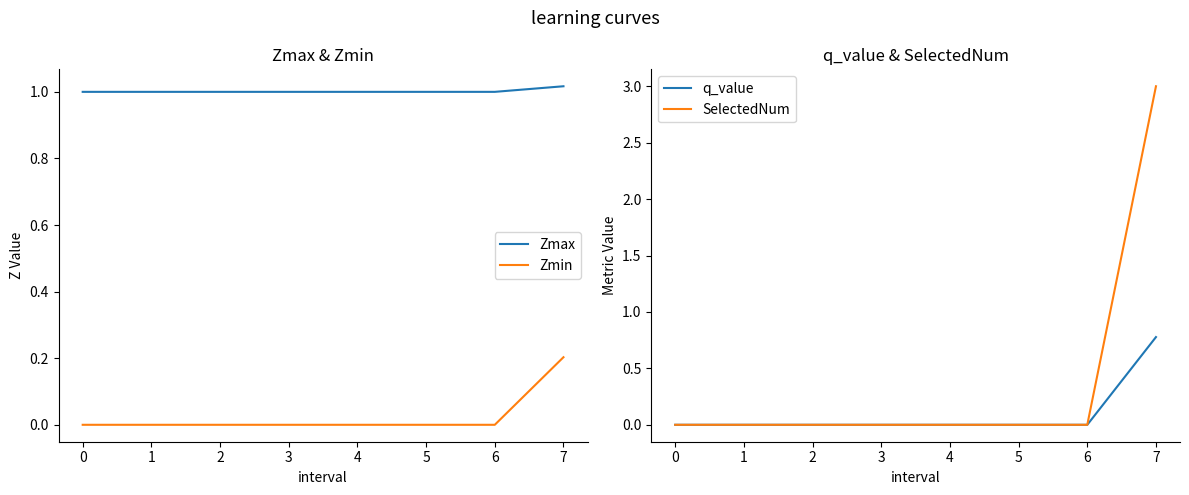

What is the maximum value shown in the chart?

3.0